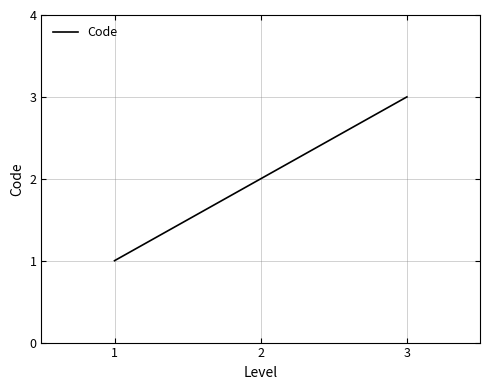

What is the greatest value displayed?

3